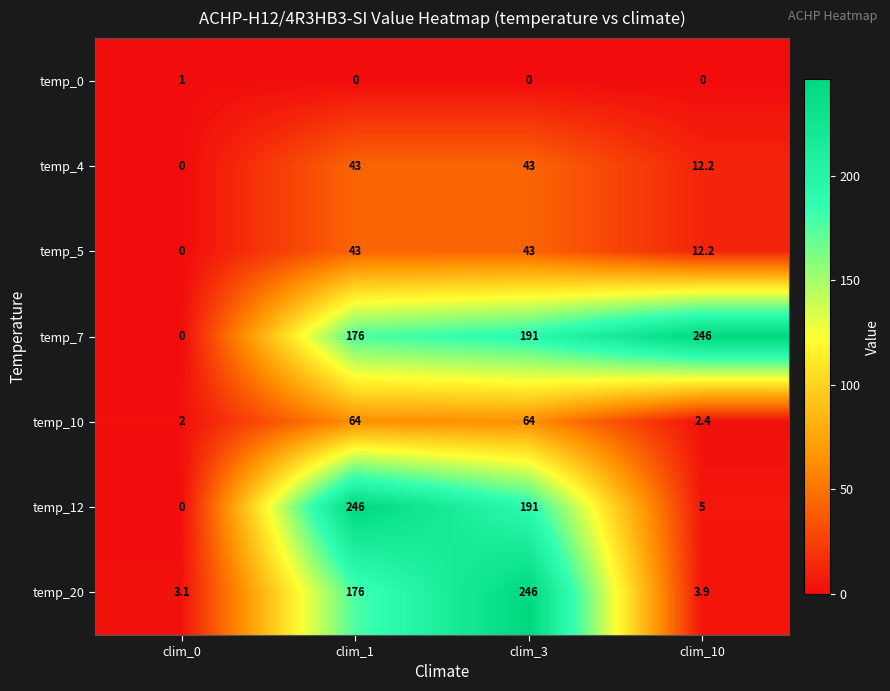

At how many categories does at least one series exceed 114?

3